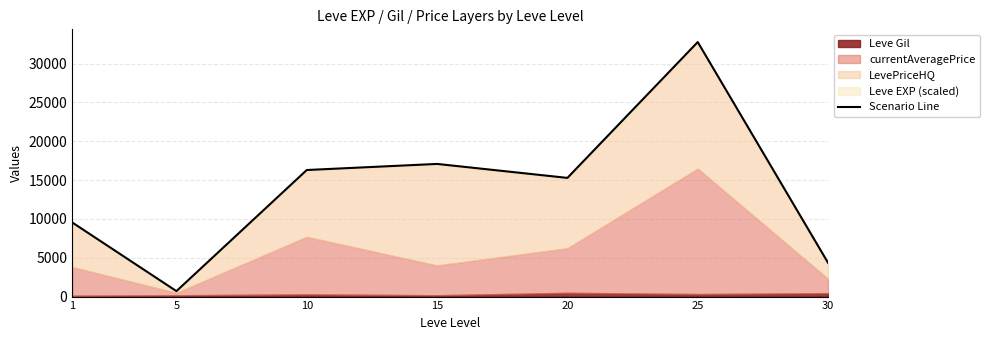

What is the change in value from 25 to 30?

-28431.2